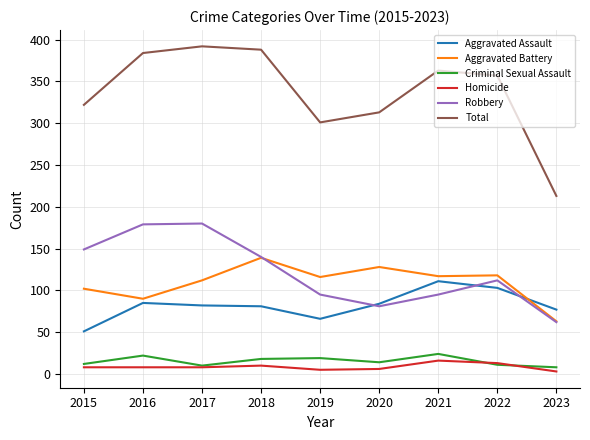

At which label is Total closest to 302?

2019